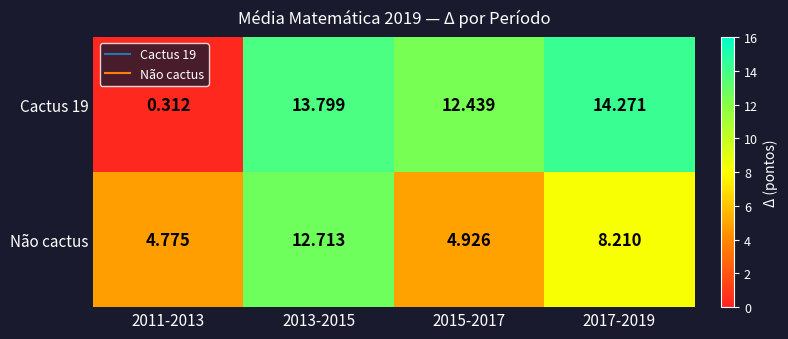

Between 2013-2015 and 2015-2017, which series saw the biggest shift?

Não cactus